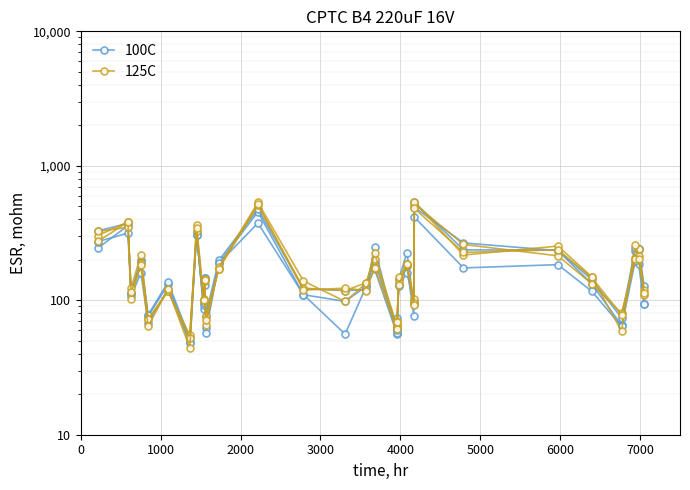

Reading right to left, transcribe all the data shown in this chart.

100C: 93	185	232	65	133	234	267	493	94	226	144	61	61	195	127	98	110	454	189	62	146	86	321	49	131	76	200	113	359	244
125C: 119	242	205	80	133	214	260	523	103	183	138	70	66	203	135	118	123	508	172	76	140	98	327	55	117	72	188	103	382	303